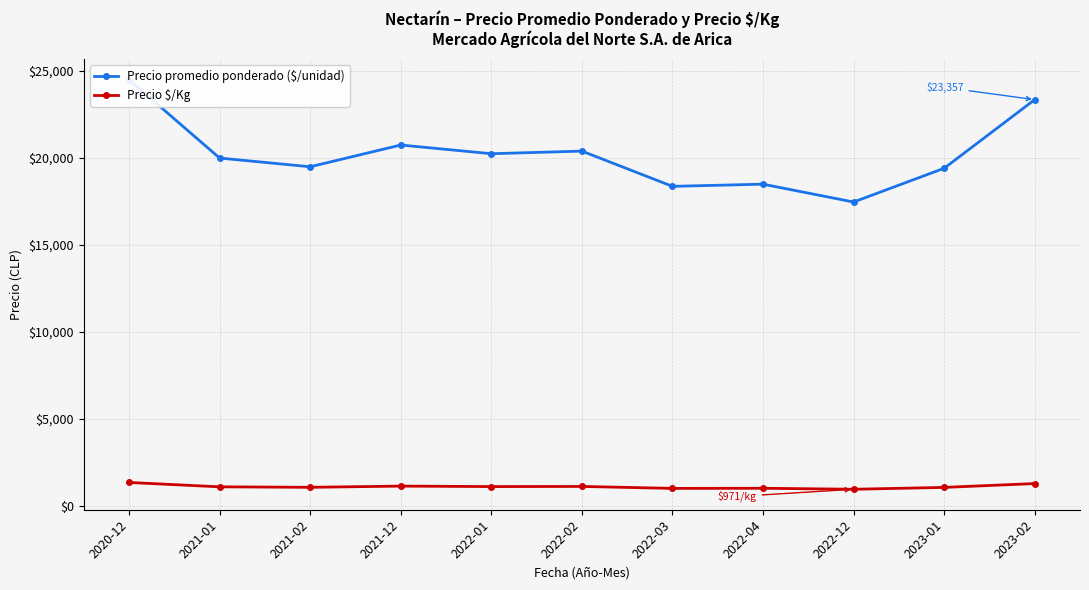

Where does the Precio $/Kg series first go above 1111?

2020-12